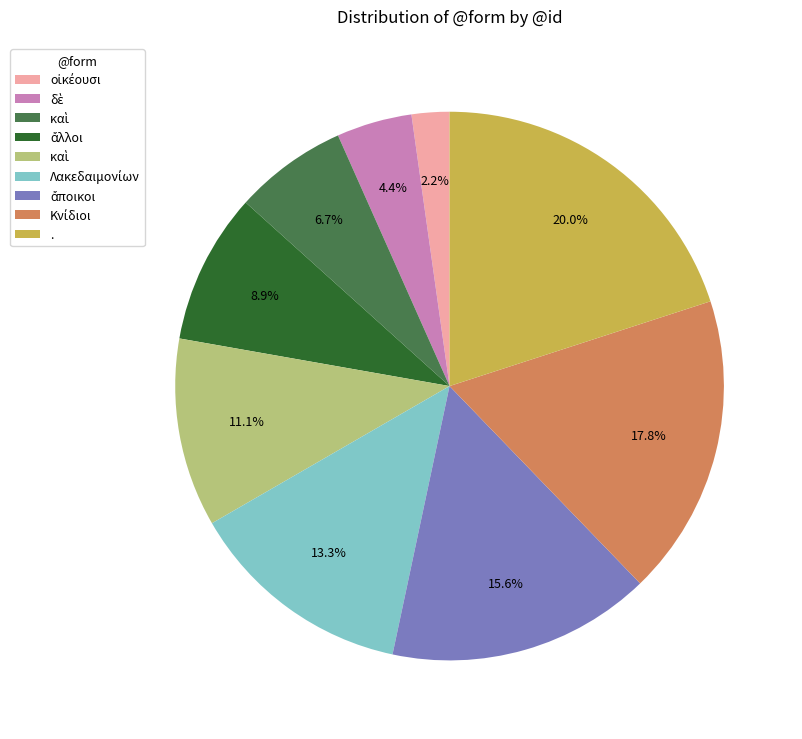

Is there a majority slice in this chart?

No